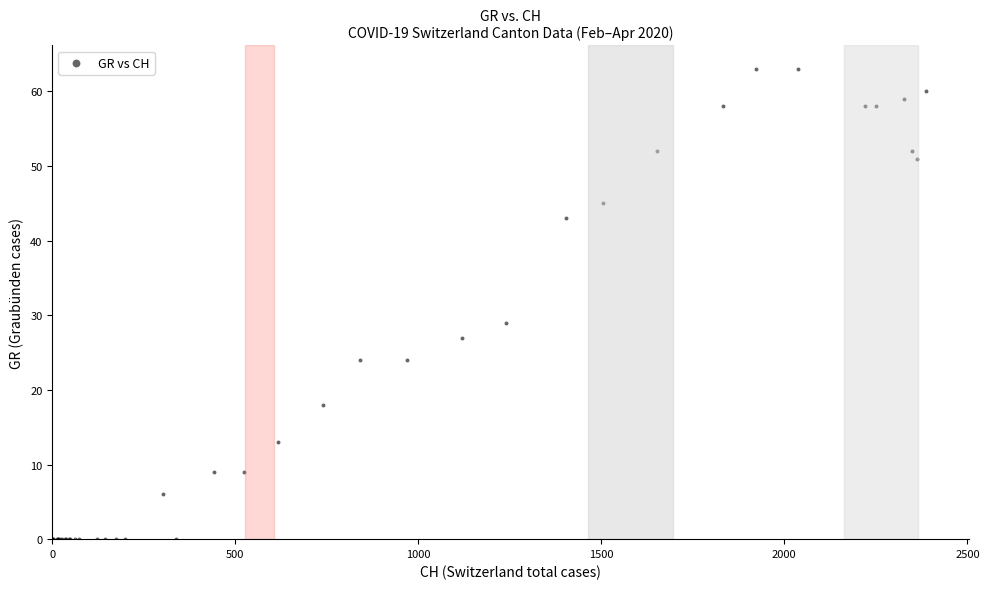

What Y value in the scatter plot is closest to 31?

29